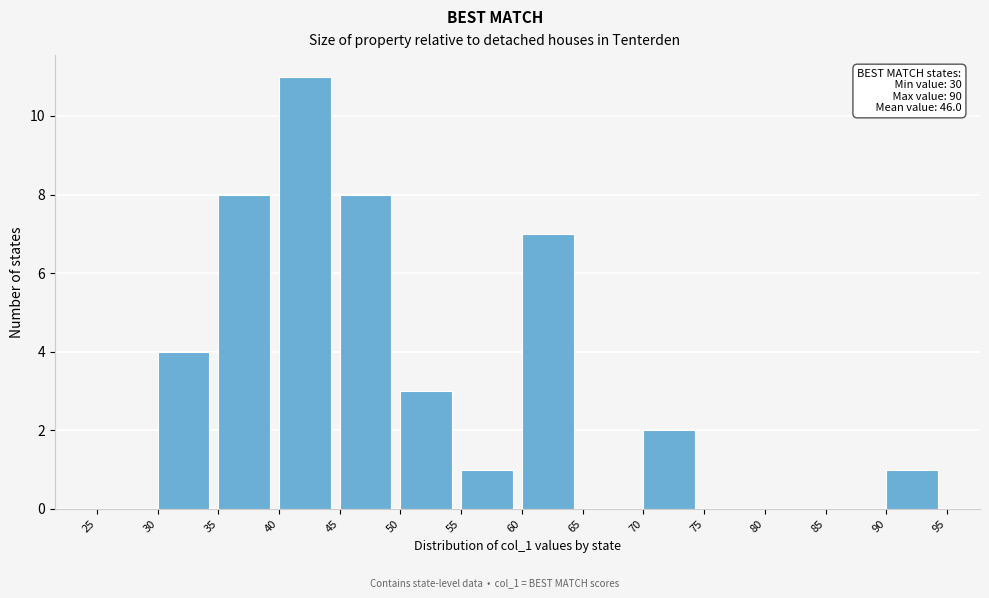

Which range on the x-axis has the tallest bar?

40 to 45